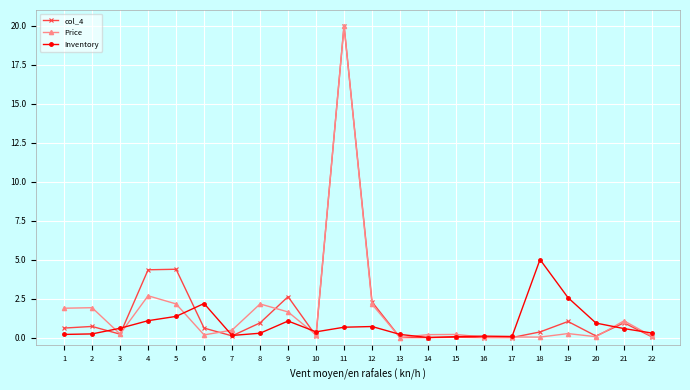

At which label does Inventory reach its peak?

18